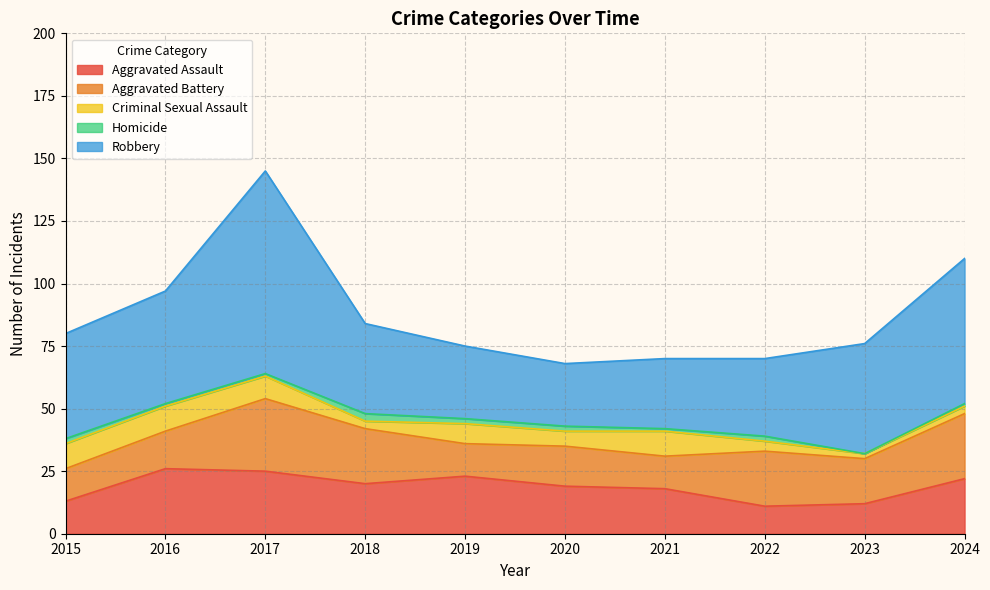

What is the difference between the second highest and second lowest values in the Aggravated Assault series?

13